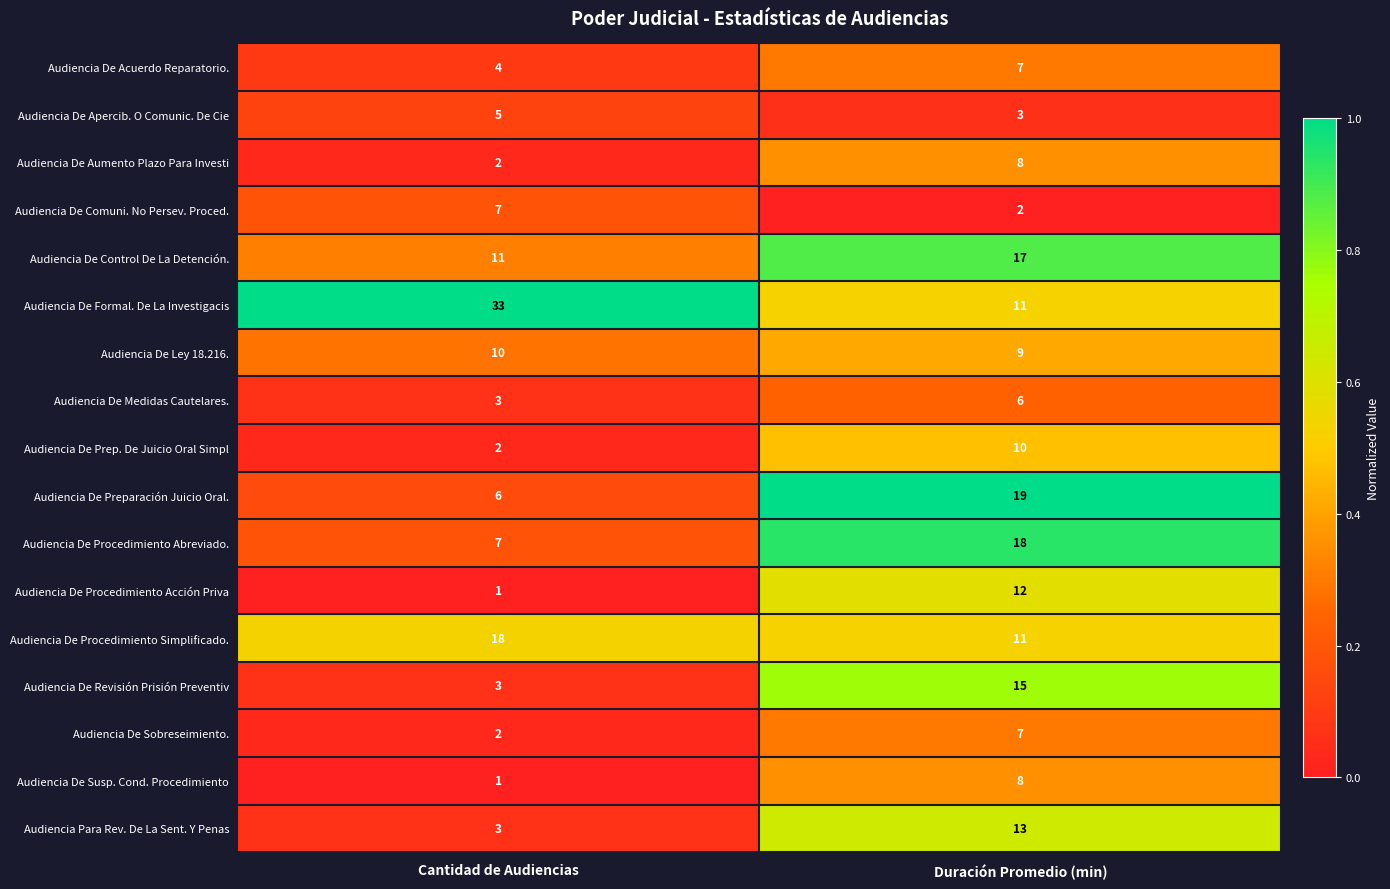

Rank the categories by Audiencia De Sobreseimiento. value from highest to lowest.

Duración Promedio (min), Cantidad de Audiencias